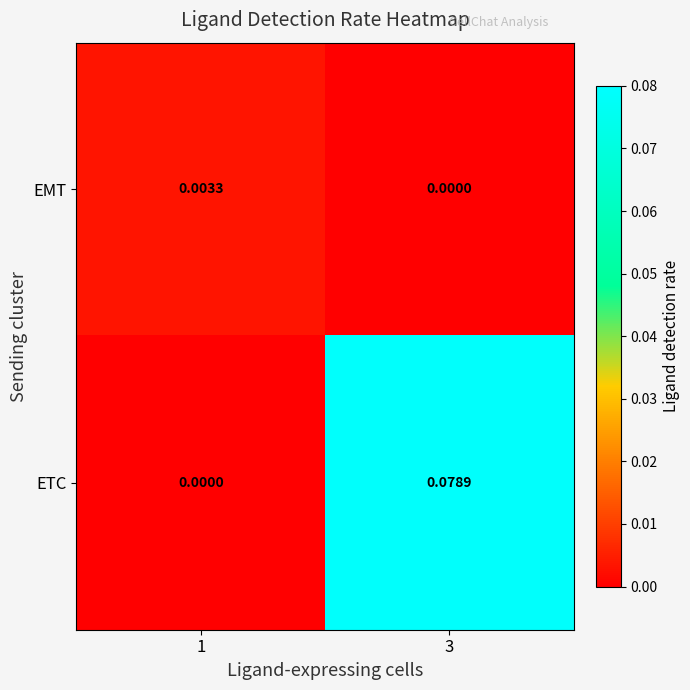

Rank the series by their maximum value, from highest to lowest.

ETC, EMT